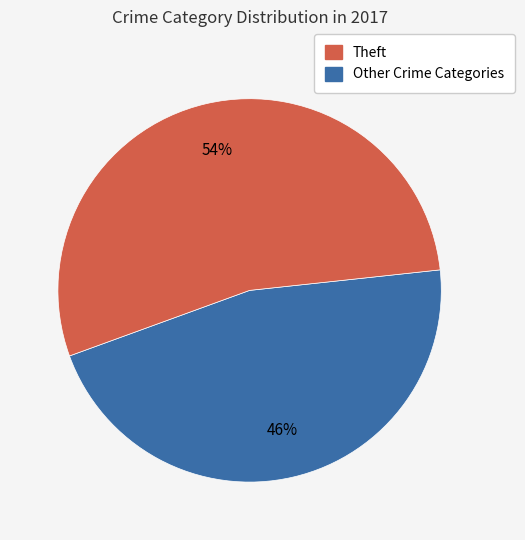

To the nearest percent, what is the average slice percentage?

50%